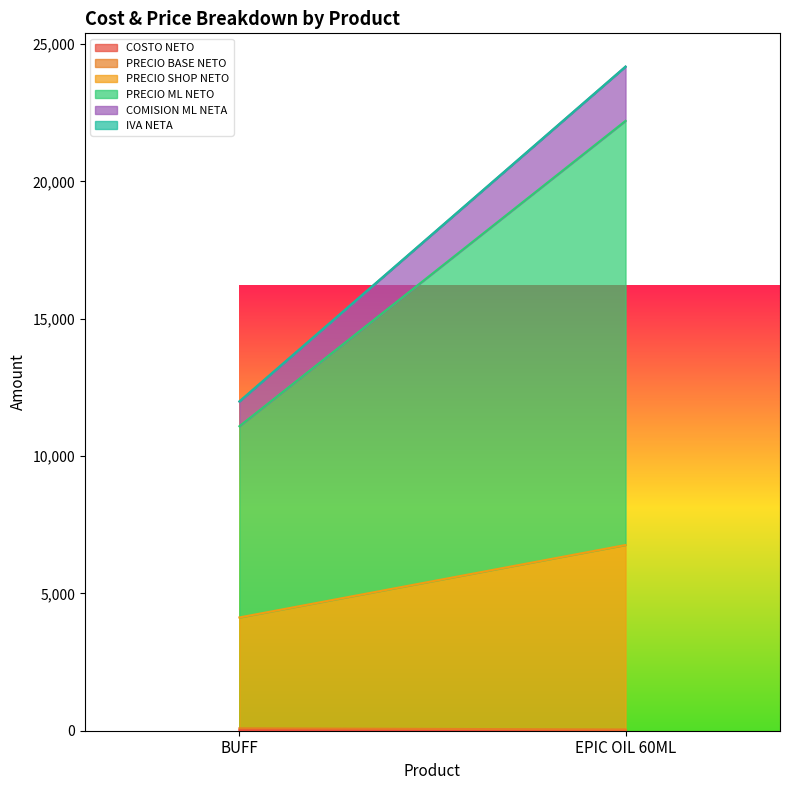

What is the total value across all series at BUFF?

11991.2